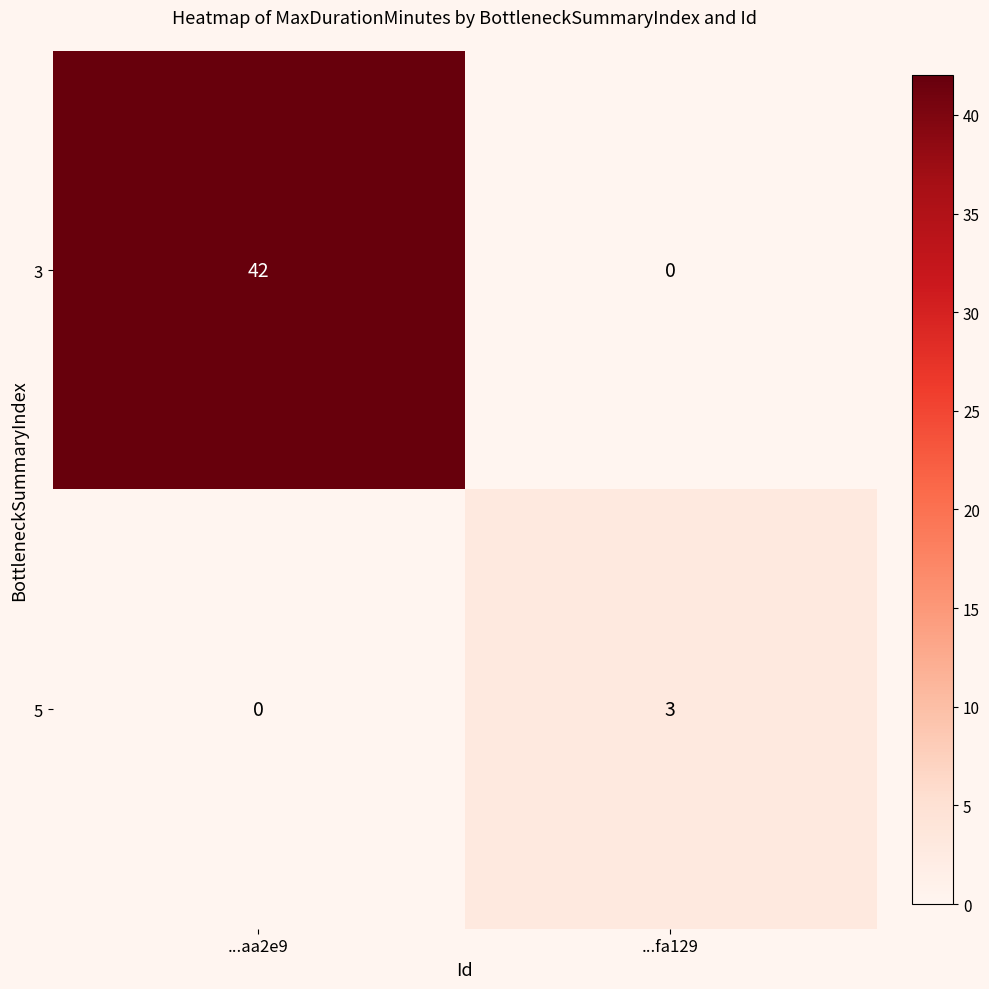

Reading left to right, what are all the values shown in this chart?

3: ...aa2e9=42	...fa129=0
5: ...aa2e9=0	...fa129=3